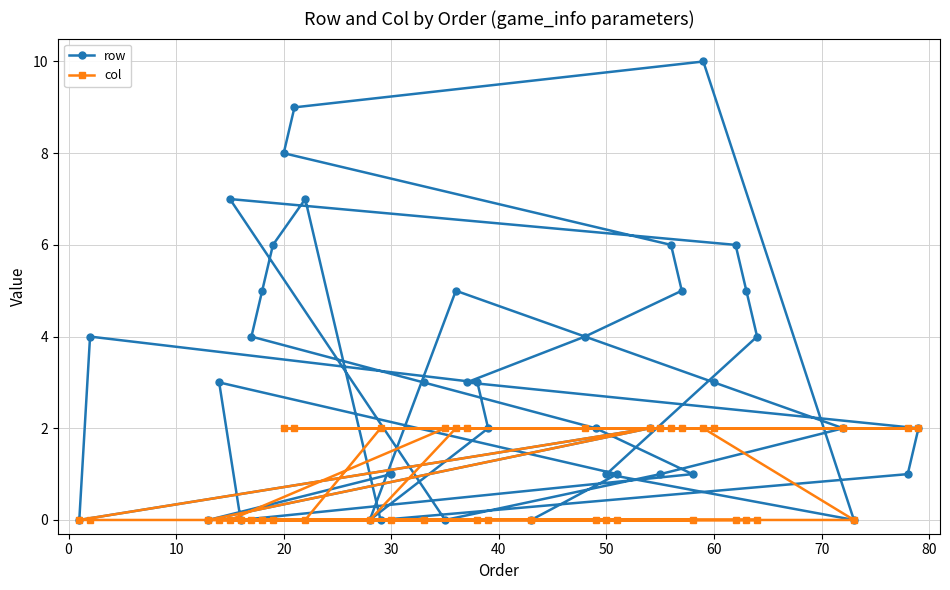

How many values in col are above zero?

16